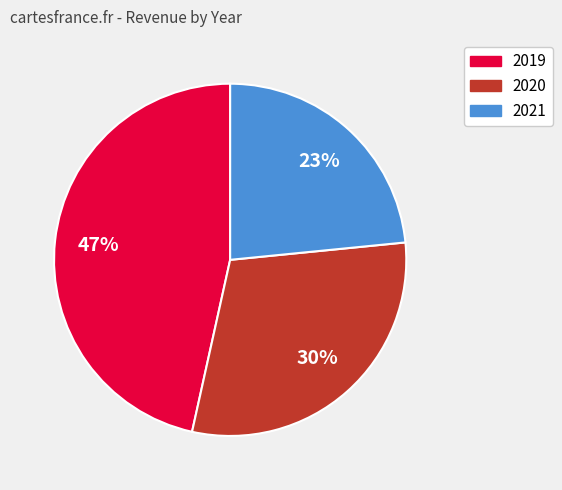

Which has a higher value, 2021 or 2019?

2019